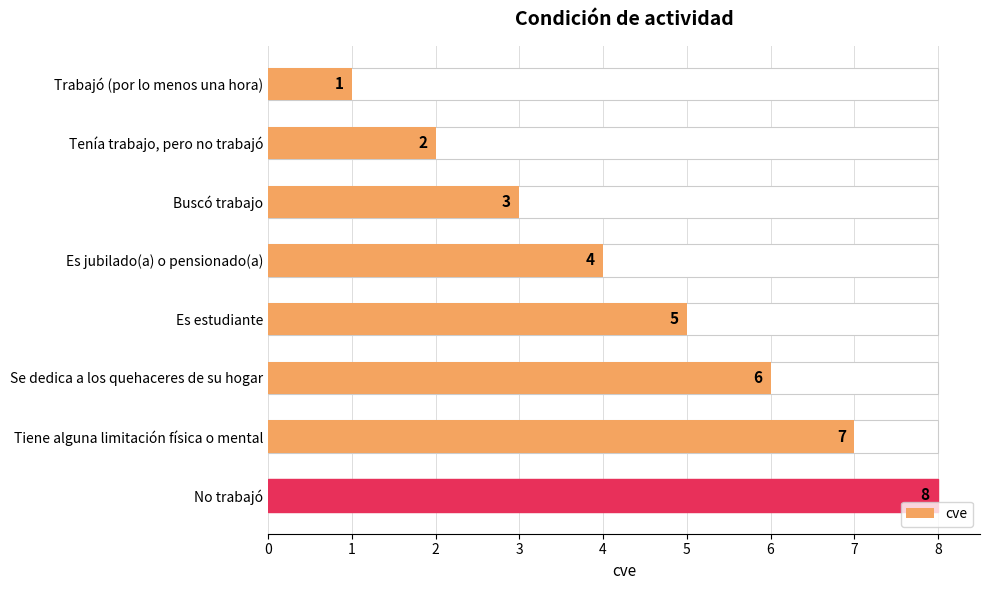

What is the value of the 4th bar from the left?

4